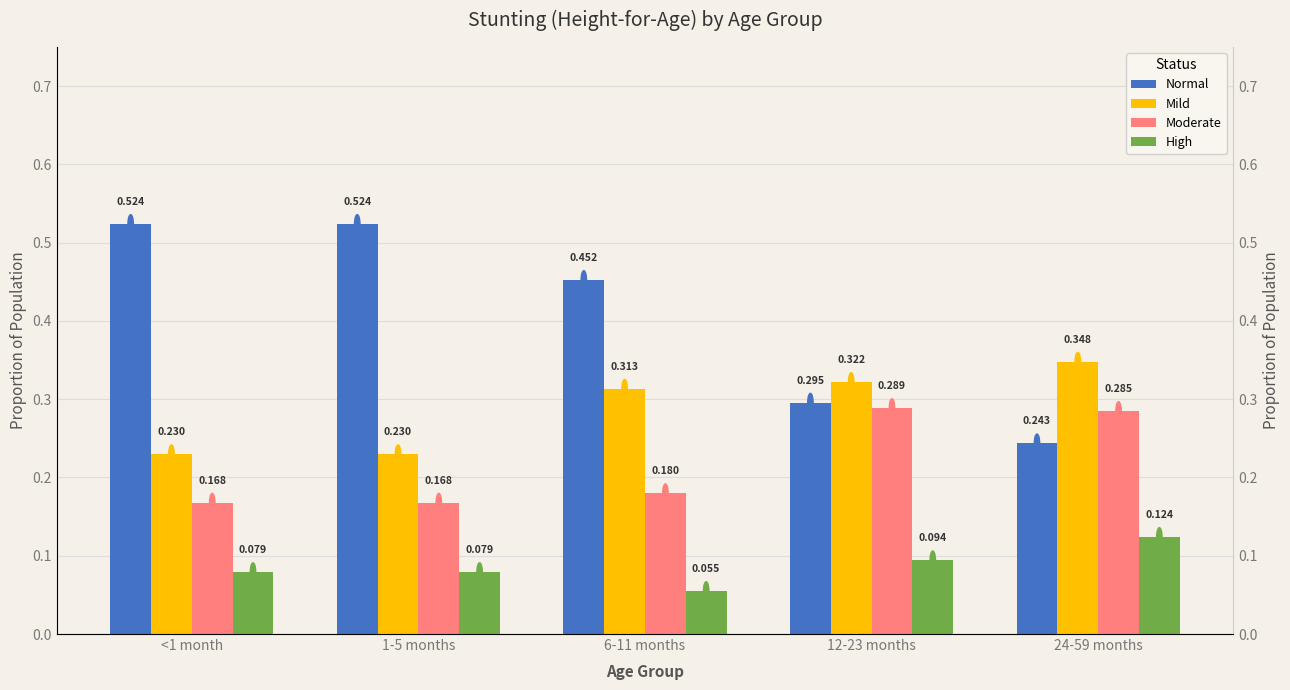

Reading left to right, transcribe all the data shown in this chart.

Normal: <1 month=0.5	1-5 months=0.5	6-11 months=0.5	12-23 months=0.3	24-59 months=0.2
Mild: <1 month=0.2	1-5 months=0.2	6-11 months=0.3	12-23 months=0.3	24-59 months=0.3
Moderate: <1 month=0.2	1-5 months=0.2	6-11 months=0.2	12-23 months=0.3	24-59 months=0.3
High: <1 month=0.1	1-5 months=0.1	6-11 months=0.1	12-23 months=0.1	24-59 months=0.1